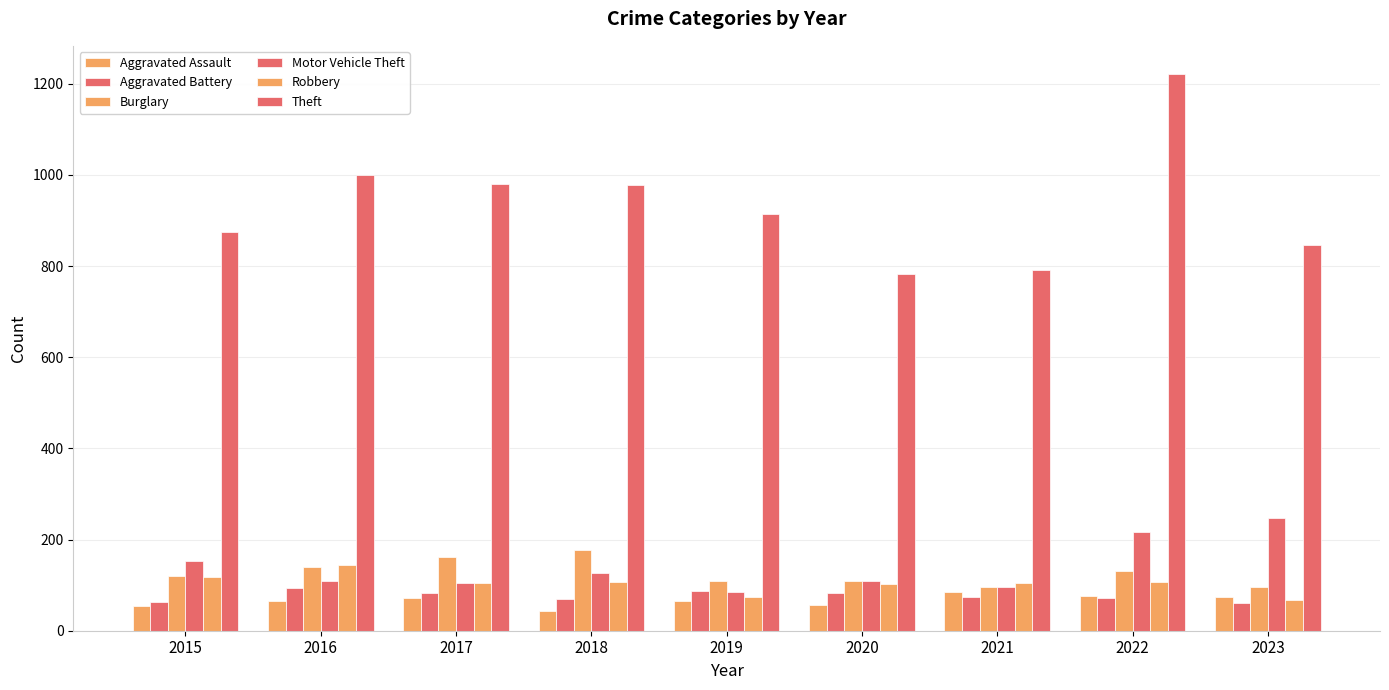

What is the difference between the highest and lowest values at 2023?

785